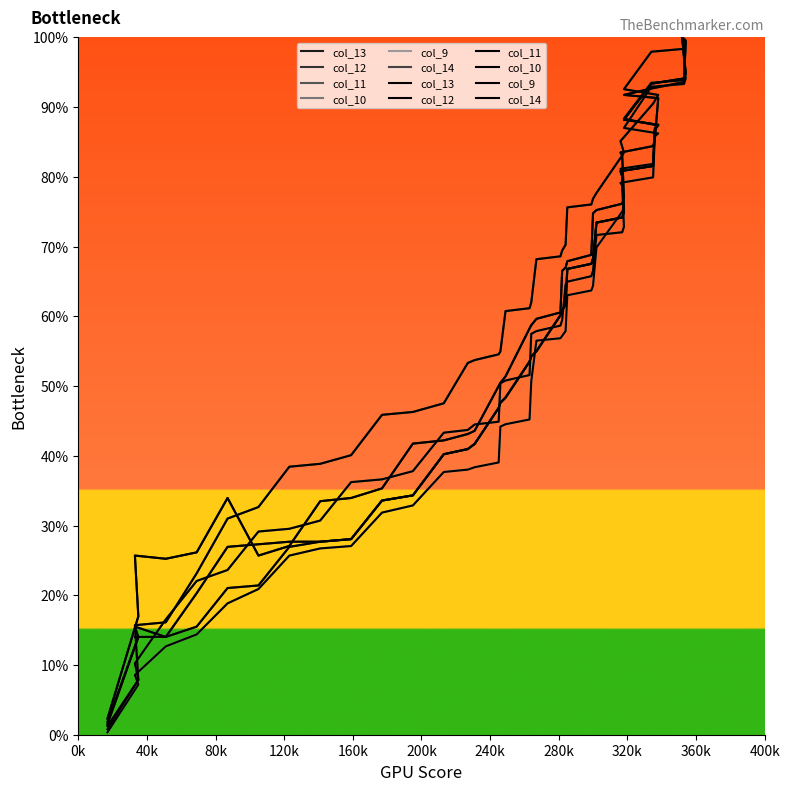

What are all the series names shown in the legend?

col_13, col_12, col_11, col_10, col_9, col_14